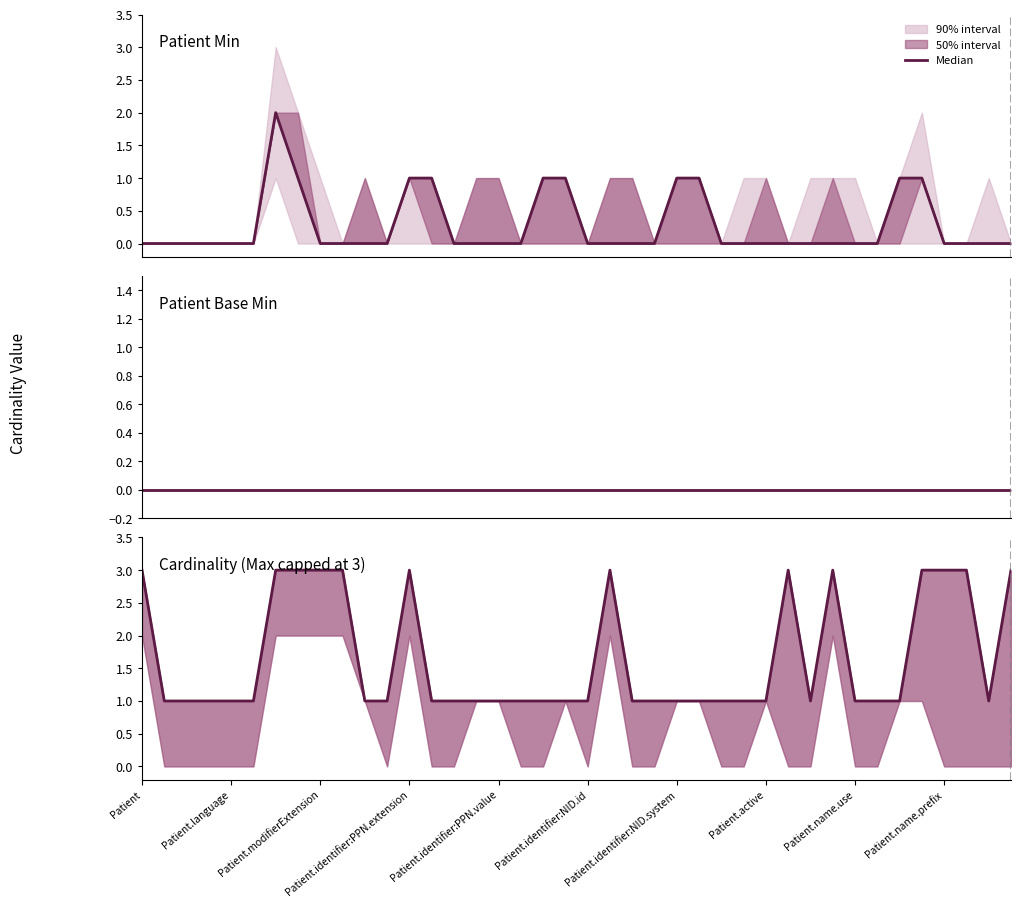

Reading left to right, transcribe all the data shown in this chart.

3	1	1	1	1	1	3	3	3	3	1	1	3	1	1	1	1	1	1	1	1	3	1	1	1	1	1	1	1	3	1	3	1	1	1	3	3	3	1	3